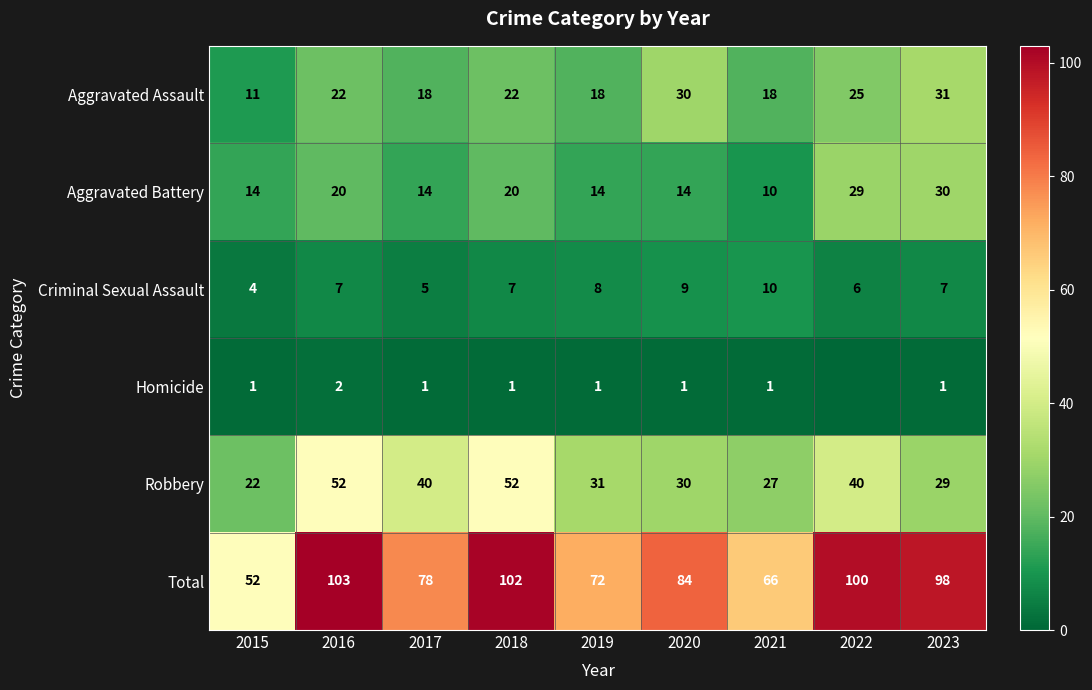

What is the average value of the Robbery series?

36